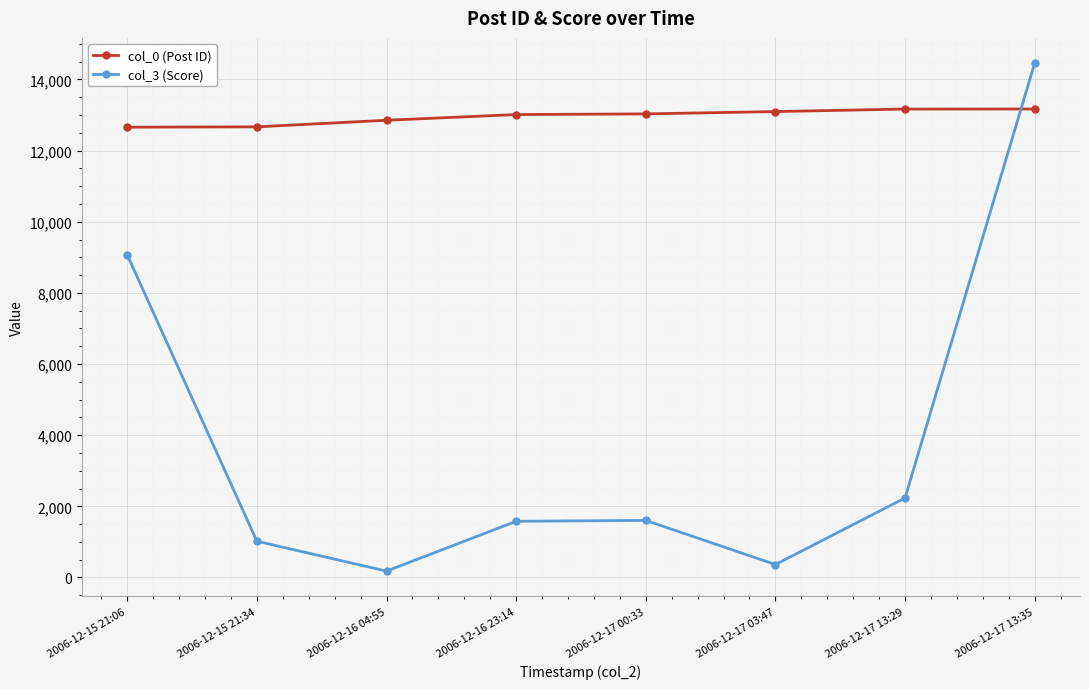

Which series has the largest total across all categories?

col_0 (Post ID)